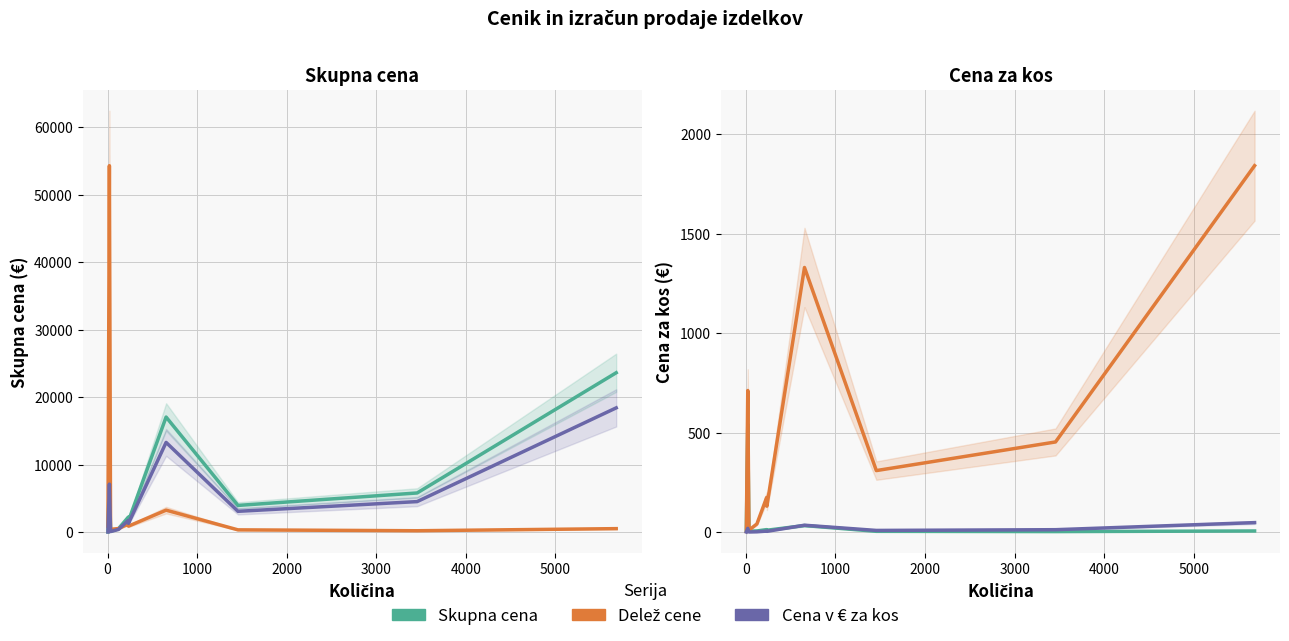

How many values in the Skupna cena (÷500) series are below 7?

5